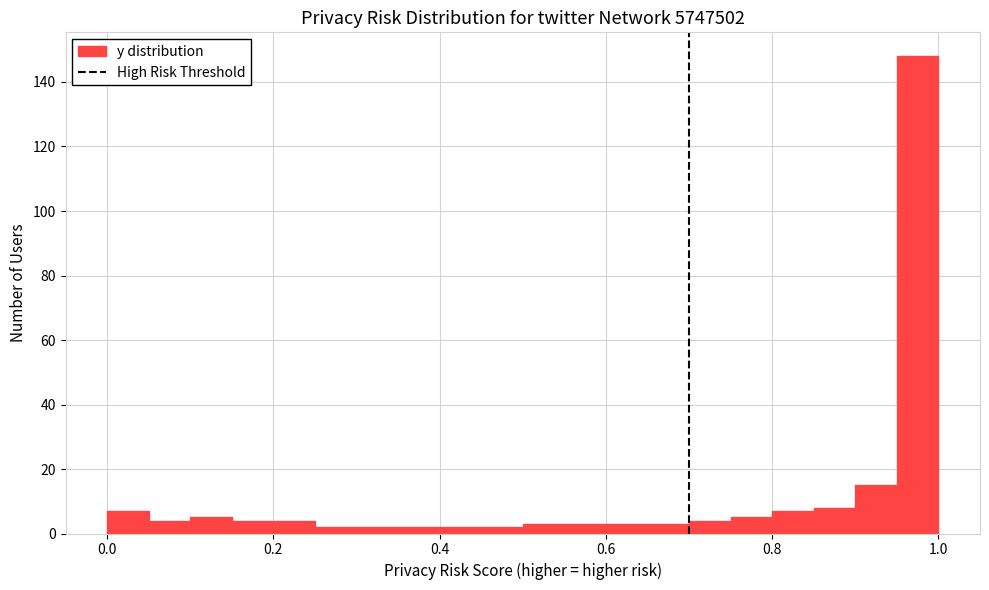

Read against the x-axis, roughly where is the centre of the tallest bar?

0.98